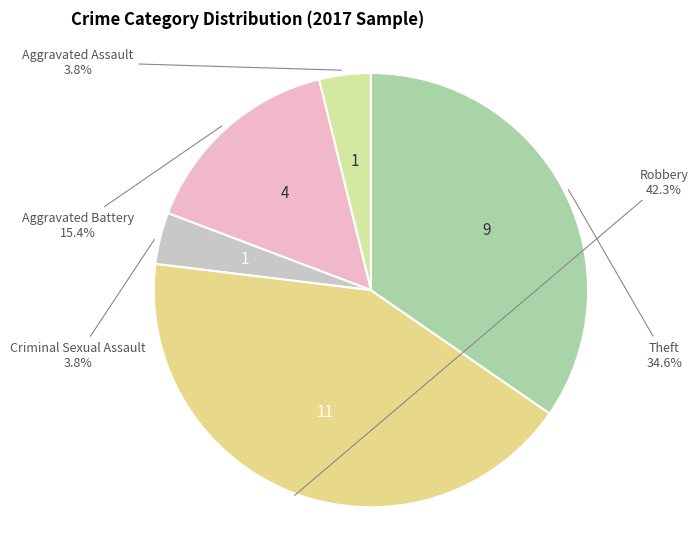

Is there any slice that represents more than half of the pie?

No